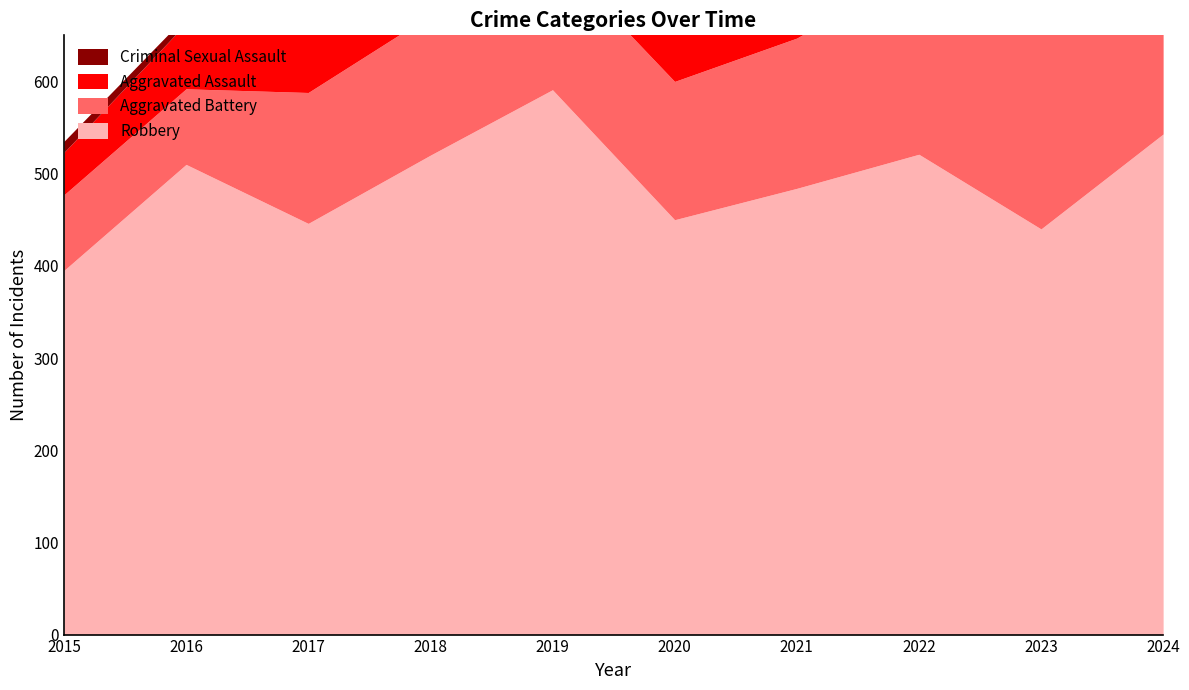

How many values in the Robbery series are below 510?

5